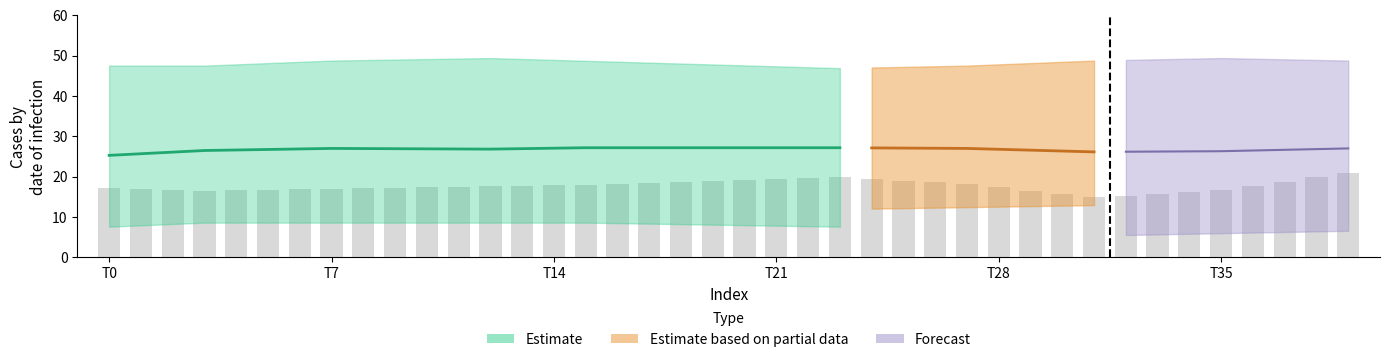

How many bars are there in total?

40